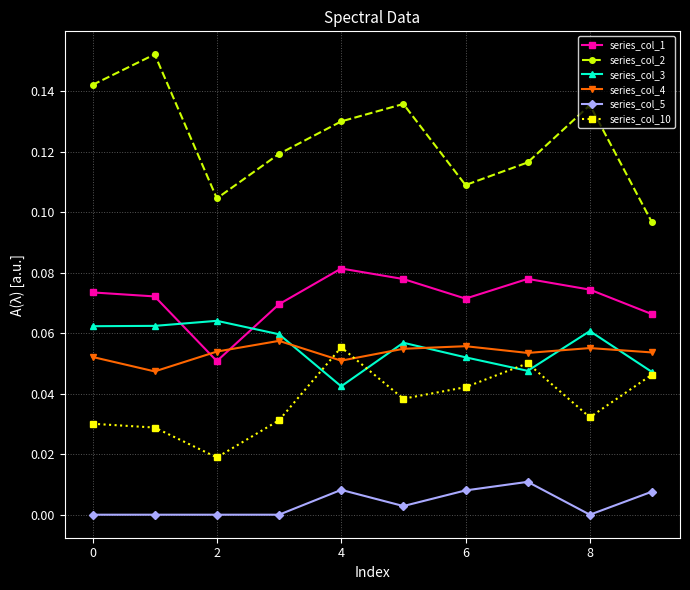

Which series has the largest total across all categories?

series_col_2